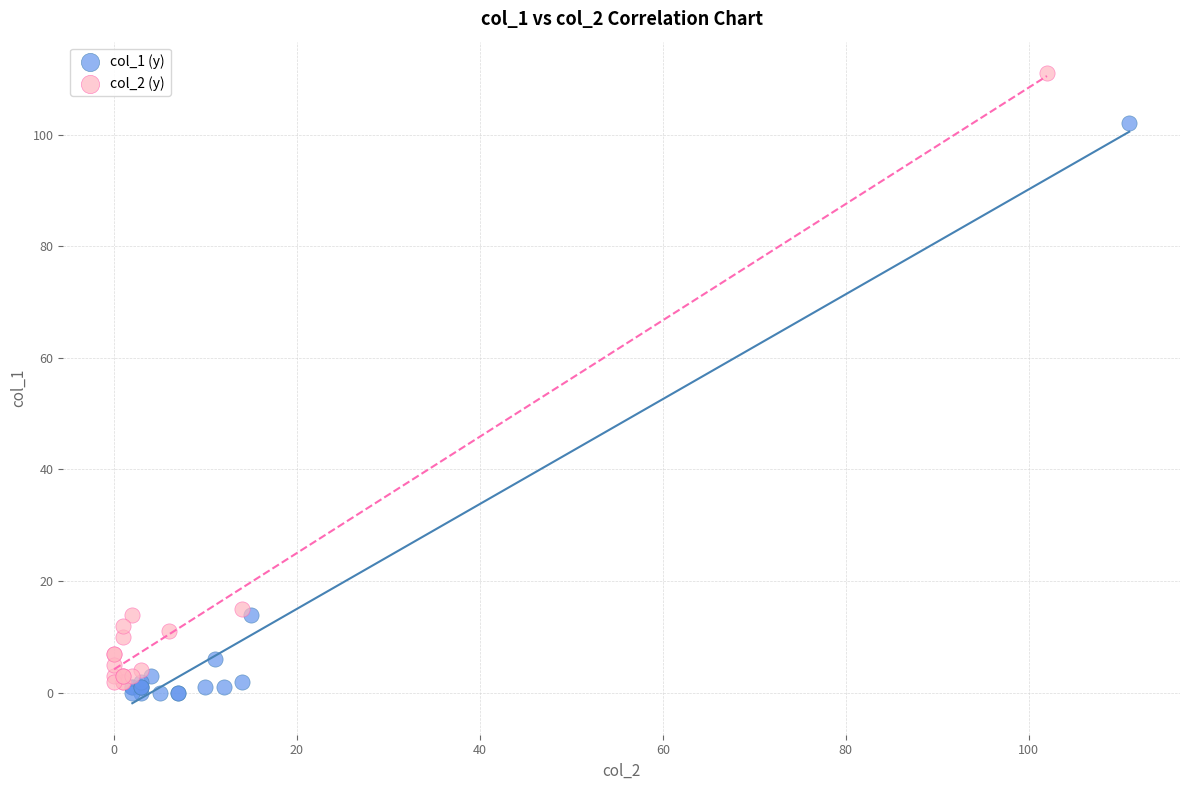

Which series reaches the maximum Y coordinate?

col_2 (y)